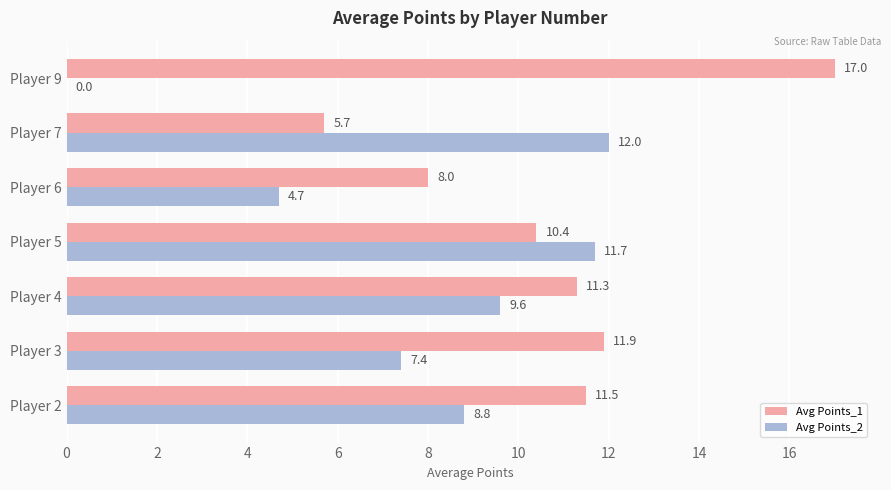

The value of Avg Points_2 at Player 5 is 11.7. True or false?

True